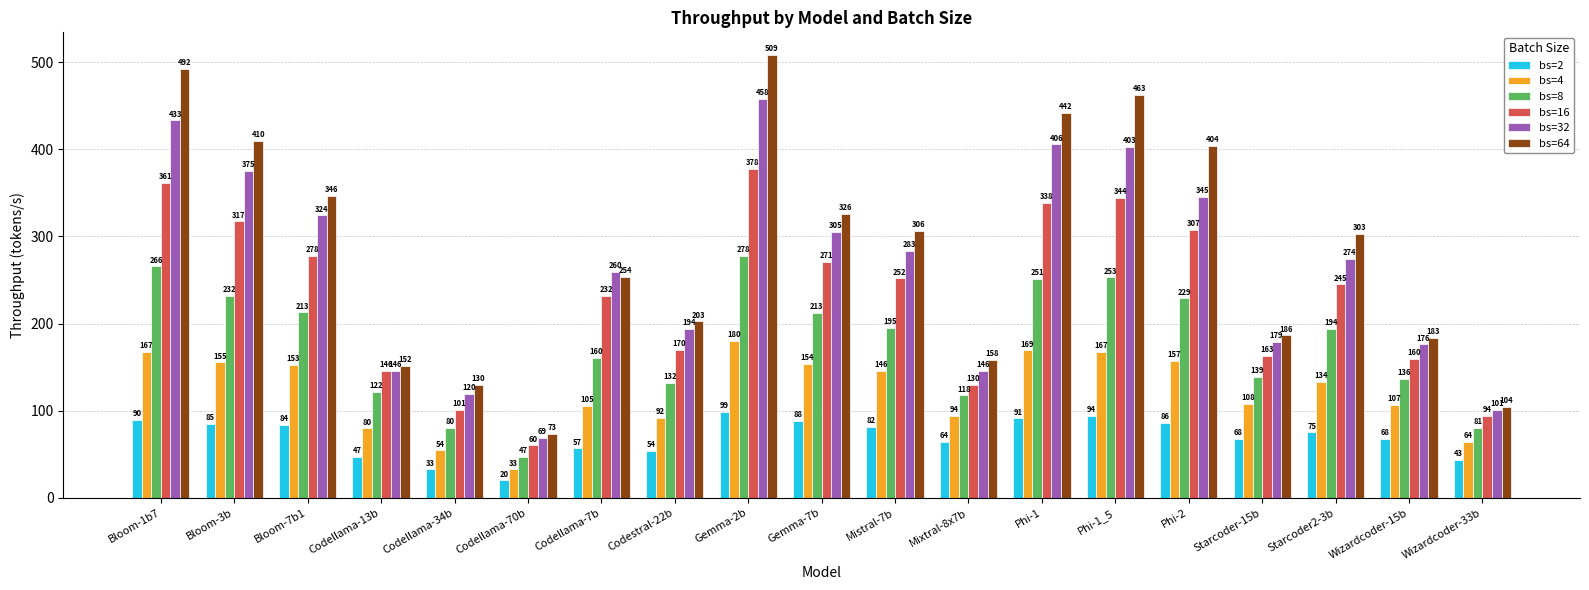

What are all the series names shown in the legend?

bs=2, bs=4, bs=8, bs=16, bs=32, bs=64